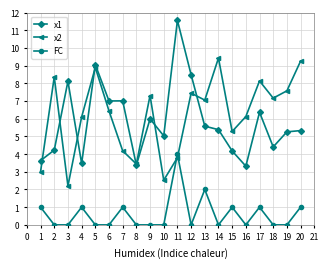

Reading left to right, what are all the values shown in this chart?

x1: 3.6	4.2	8.1	3.5	9.1	7.0	7.0	3.4	6.0	5.0	11.6	8.5	5.6	5.4	4.2	3.3	6.4	4.4	5.3	5.3
x2: 3.0	8.4	2.2	6.1	8.9	6.4	4.2	3.4	7.3	2.5	3.8	7.4	7.1	9.4	5.3	6.1	8.1	7.2	7.6	9.3
FC: 1.0	0.0	0.0	1.0	0.0	0.0	1.0	0.0	0.0	0.0	4.0	0.0	2.0	0.0	1.0	0.0	1.0	0.0	0.0	1.0